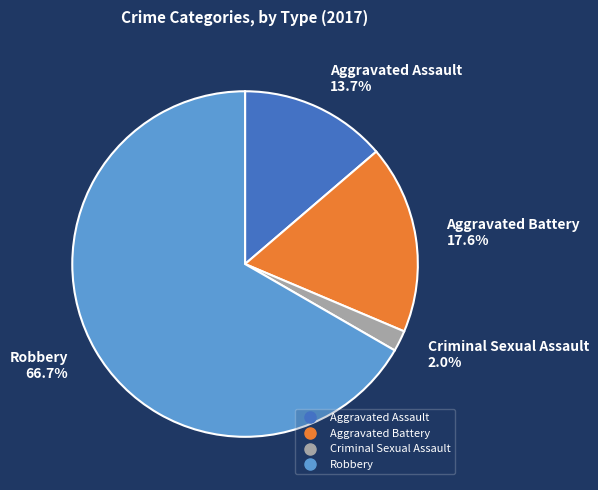

To the nearest percent, what is the difference between the largest and smallest slice percentages?

65%